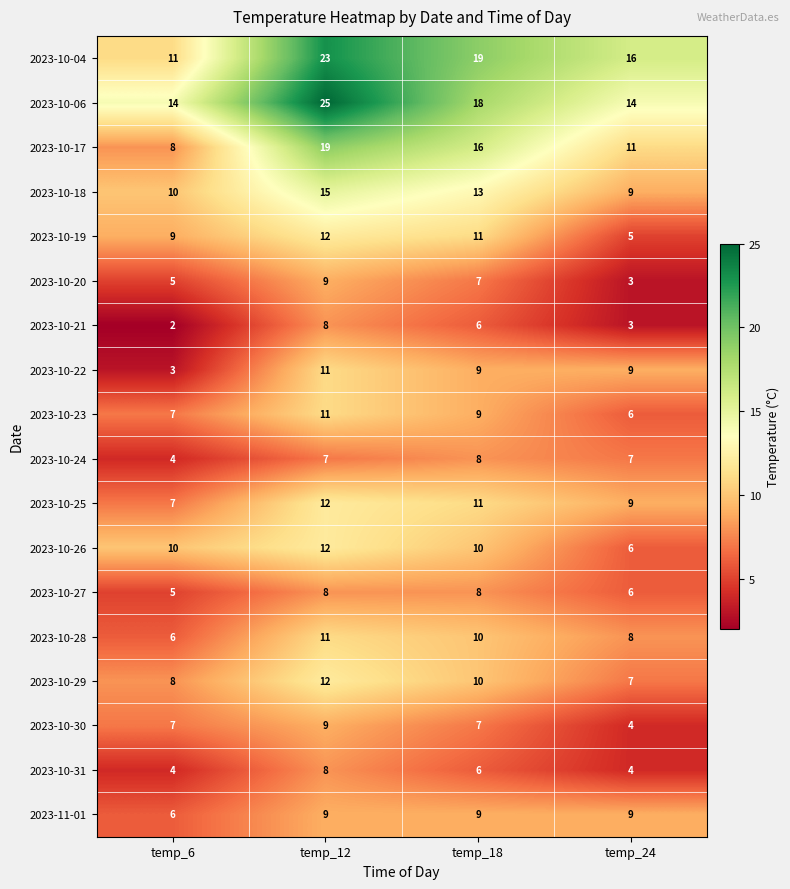

How many categories are shown in the chart?

4